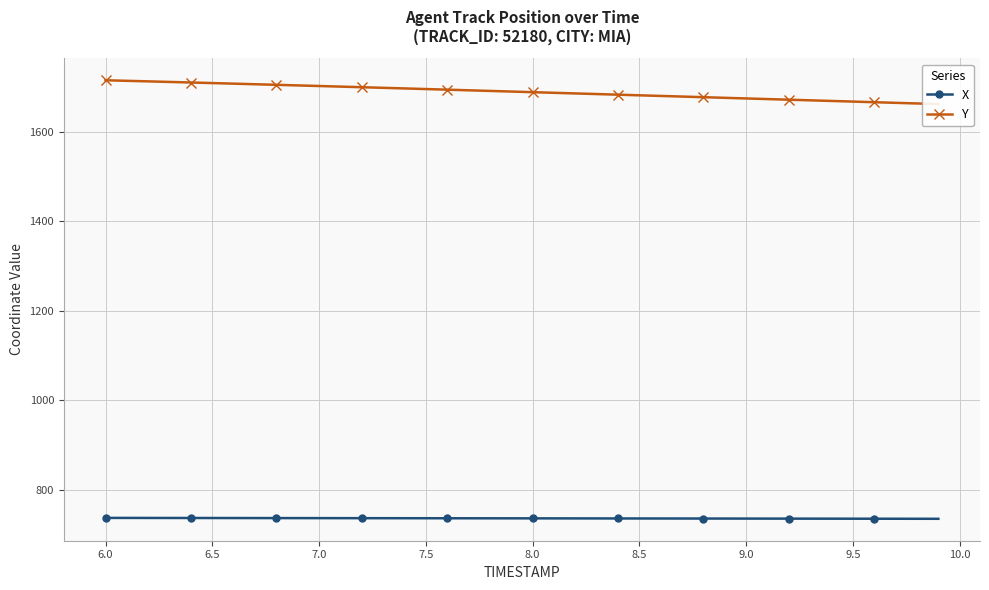

Does the chart have visible grid lines?

Yes